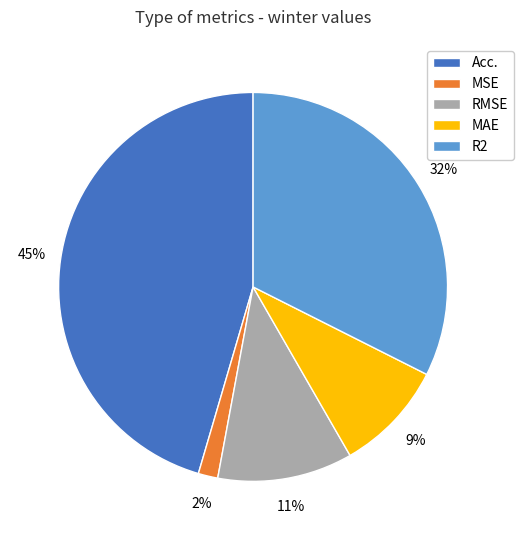

To the nearest percent, what percentage of the pie is Acc.?

45%